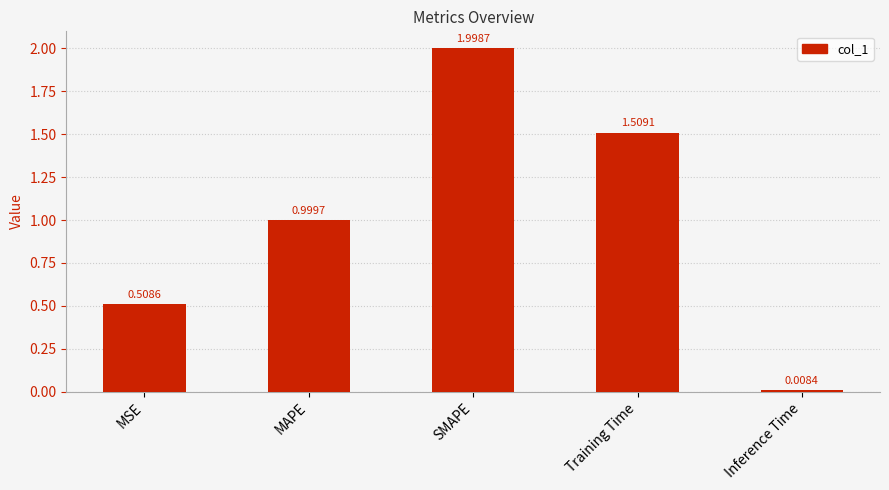

What is the value of the 3rd bar from the left?

2.0